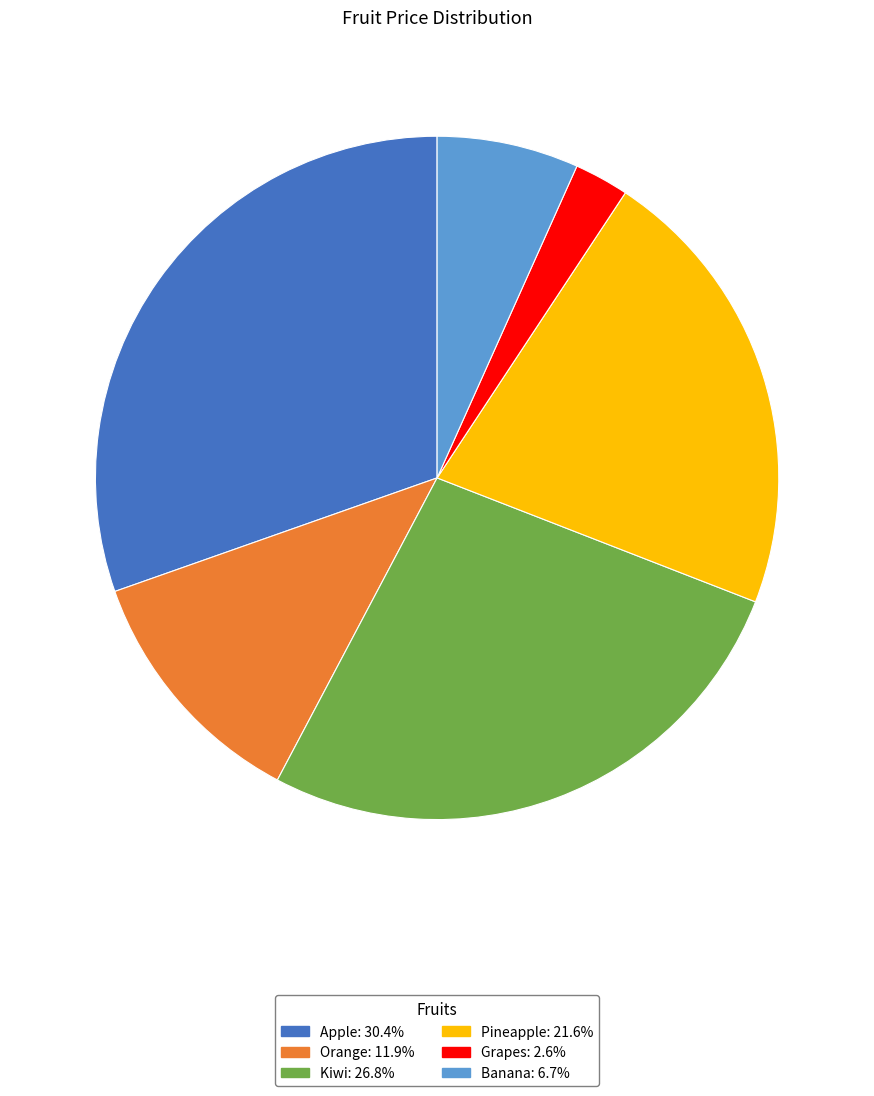

Does any single category account for the majority?

No